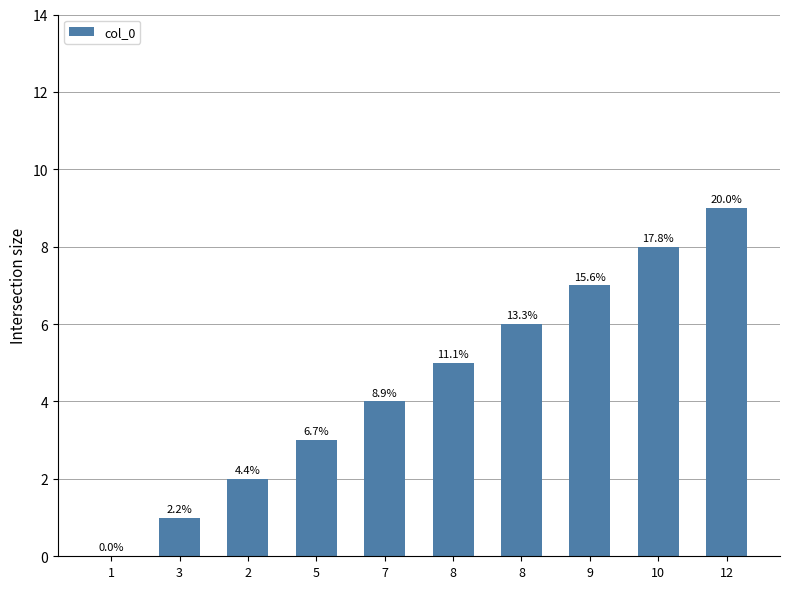

What is the label of the 3rd bar from the left?

2